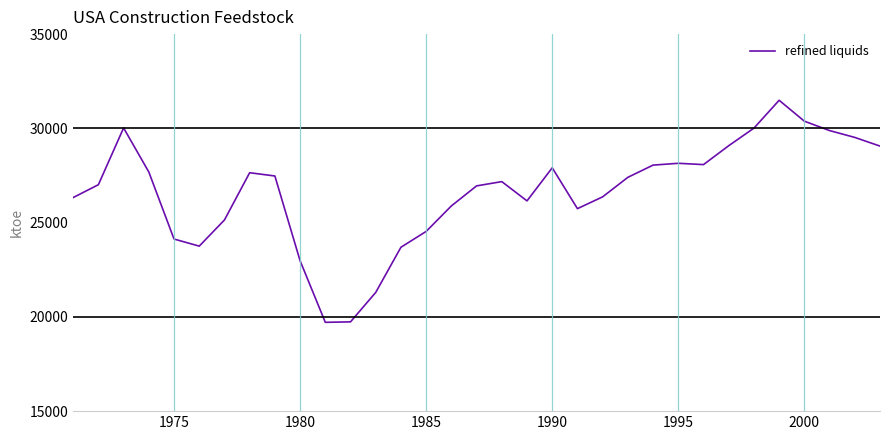

What is the difference between the maximum and minimum values?

11779